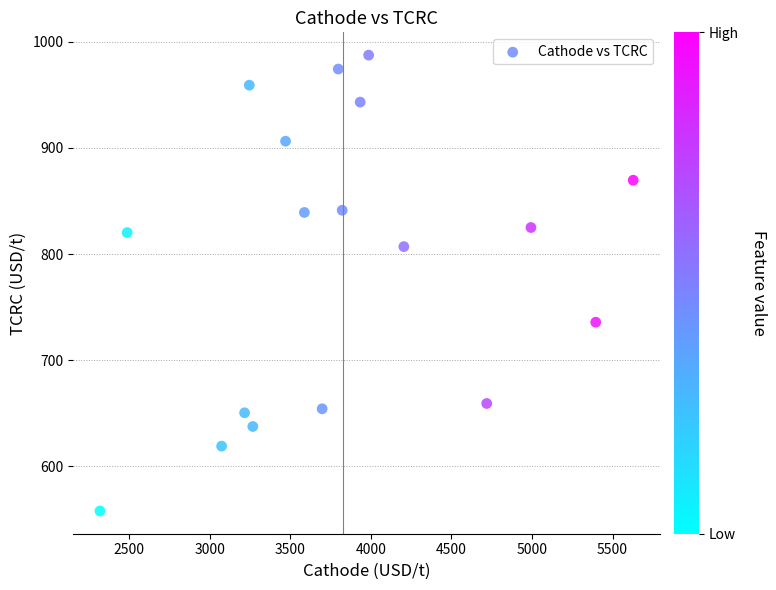

What is the range of Y values (max minus min)?

429.5